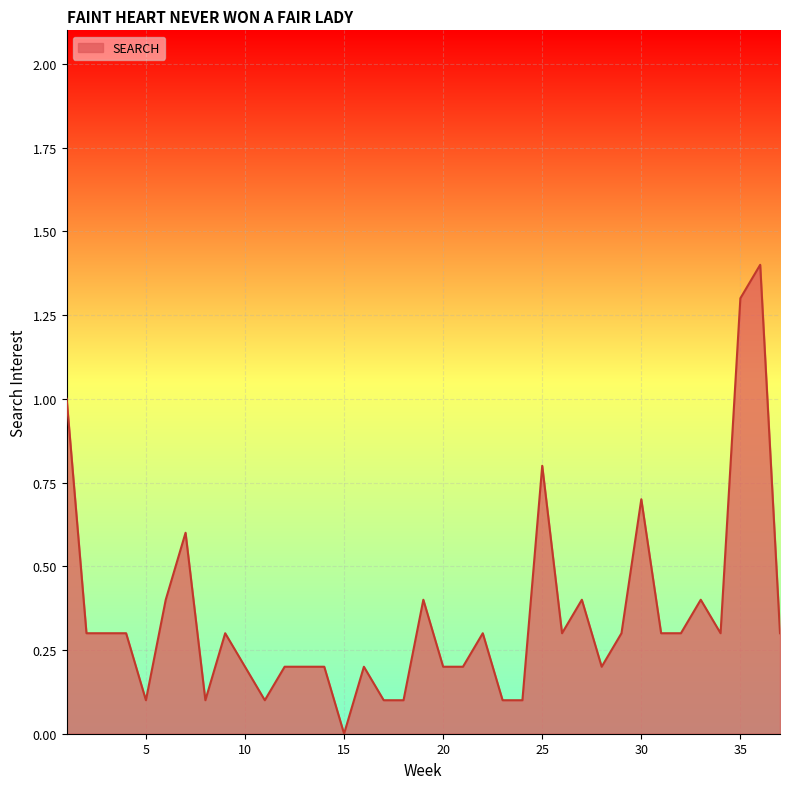

What is the maximum value shown in the chart?

1.4